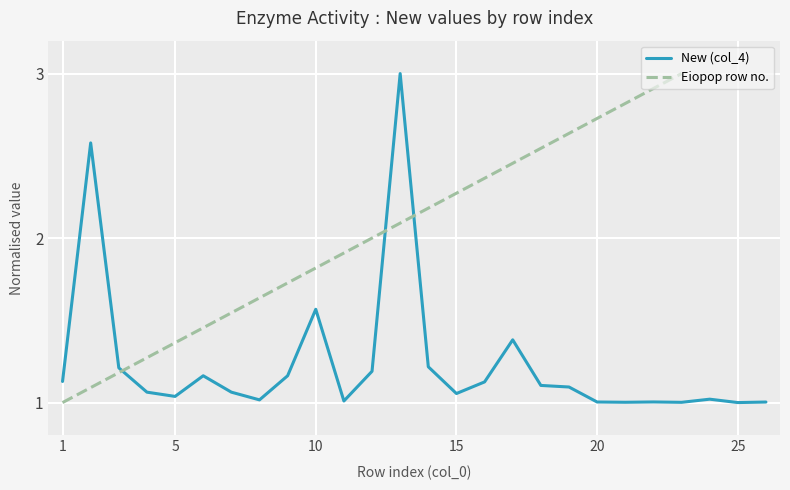

At which label is New (col_4) closest to 2?

10